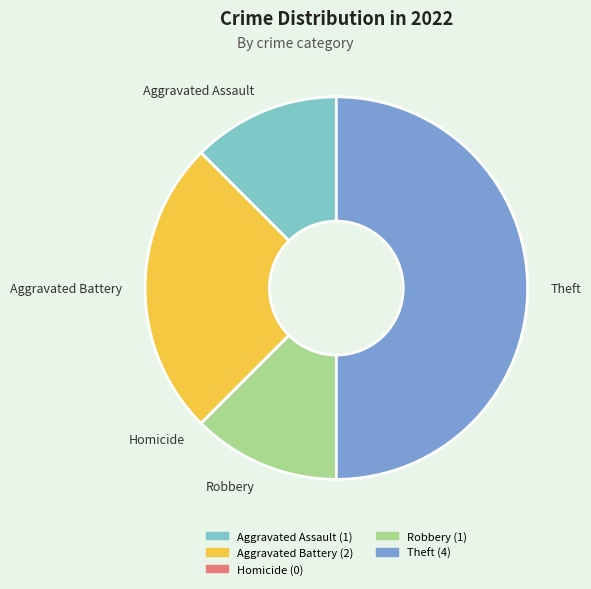

Does Aggravated Assault represent more than half of the total?

No